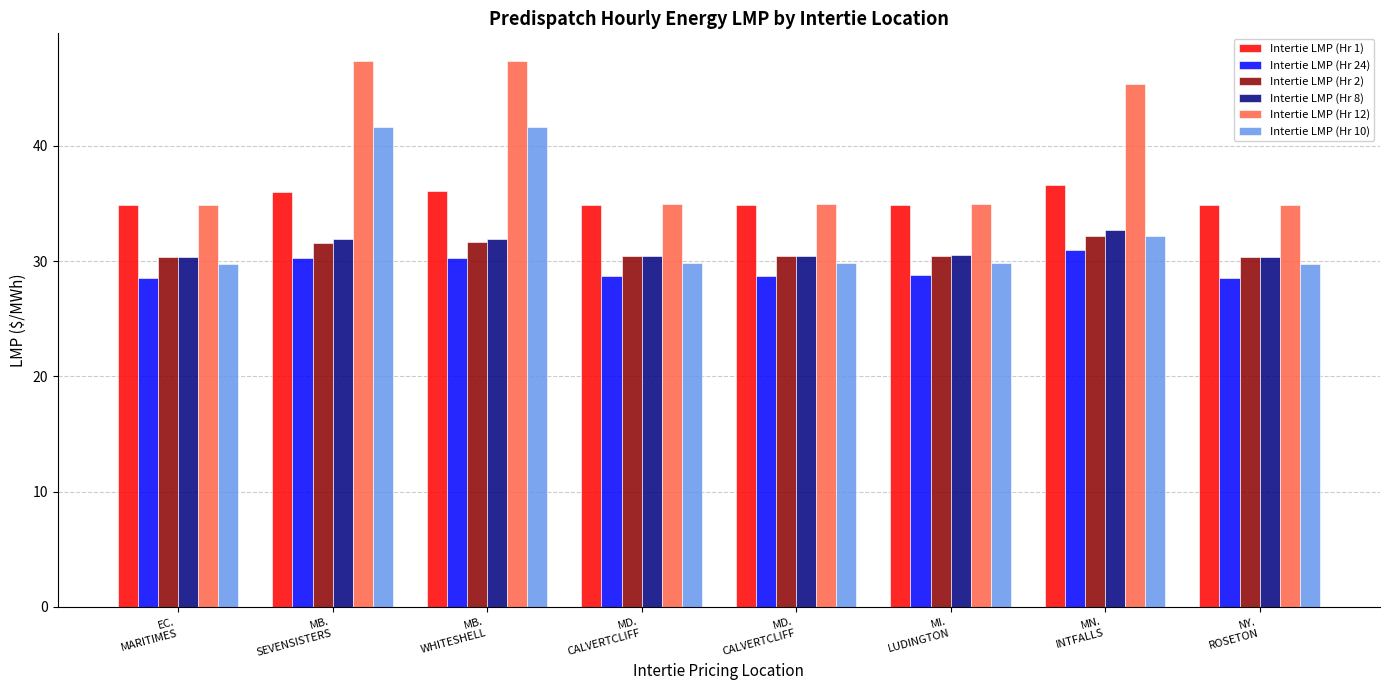

How many distinct data groups are displayed?

6